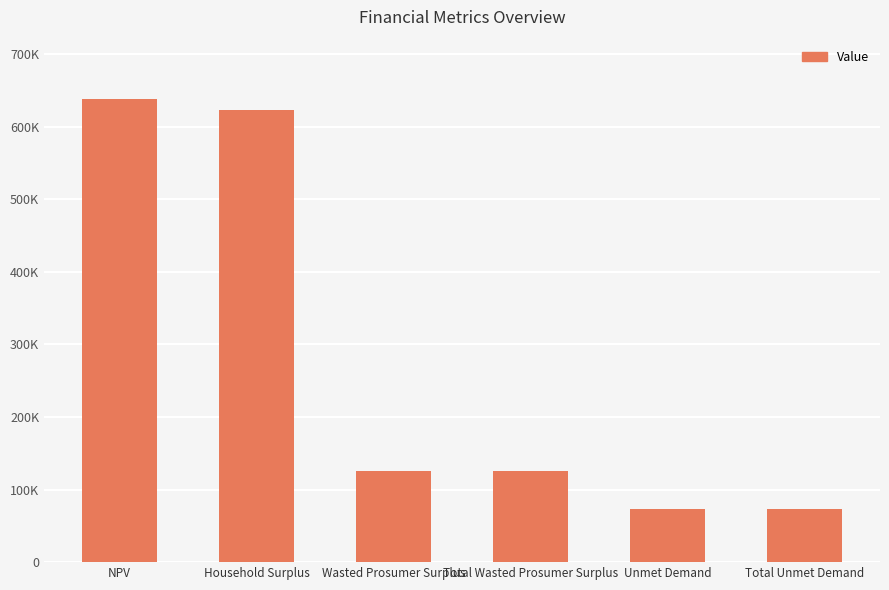

Are the bars horizontal?

No